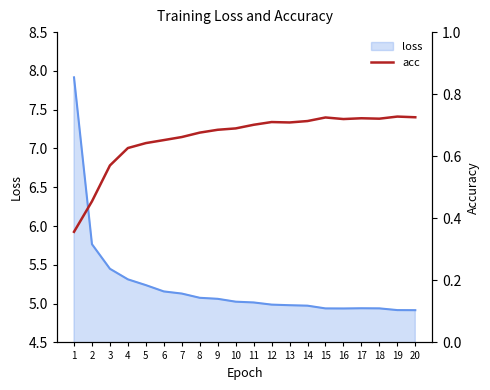

At which category does the chart reach its minimum across all series?

1